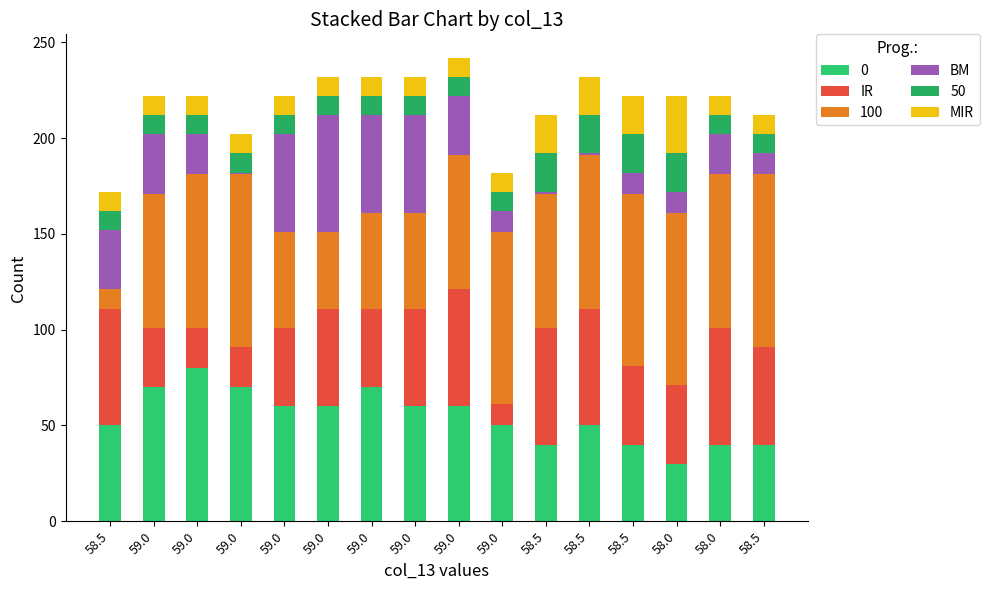

The value of BM at 58.5 is 11. True or false?

True